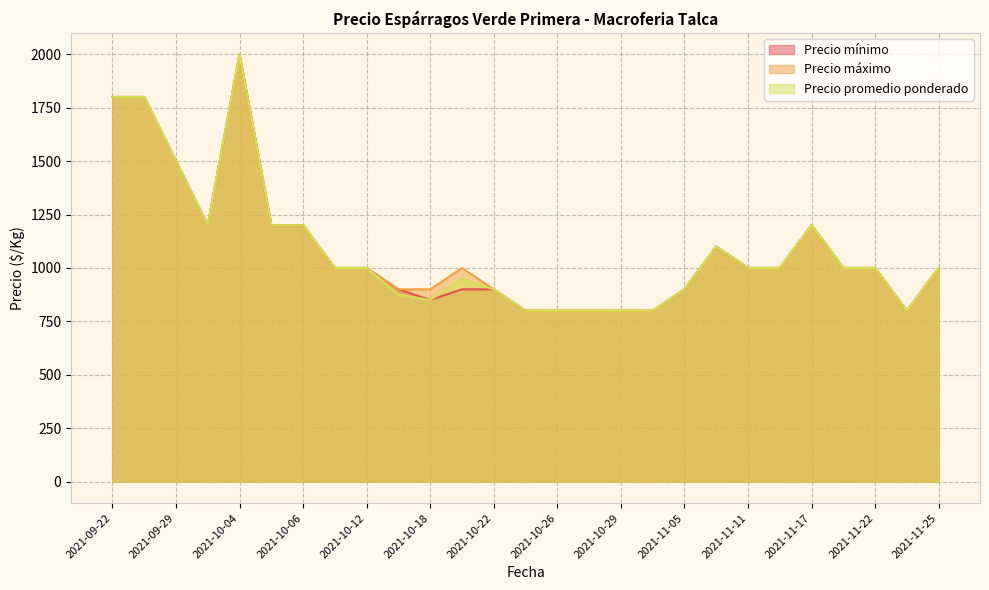

Rank the series by their average value, from highest to lowest.

Precio máximo, Precio promedio ponderado, Precio mínimo